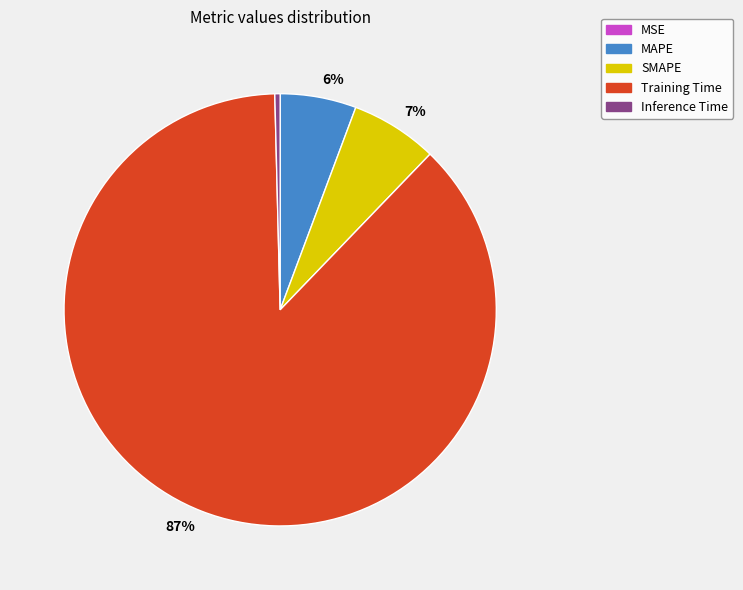

Does Training Time account for over 50% of the chart?

Yes